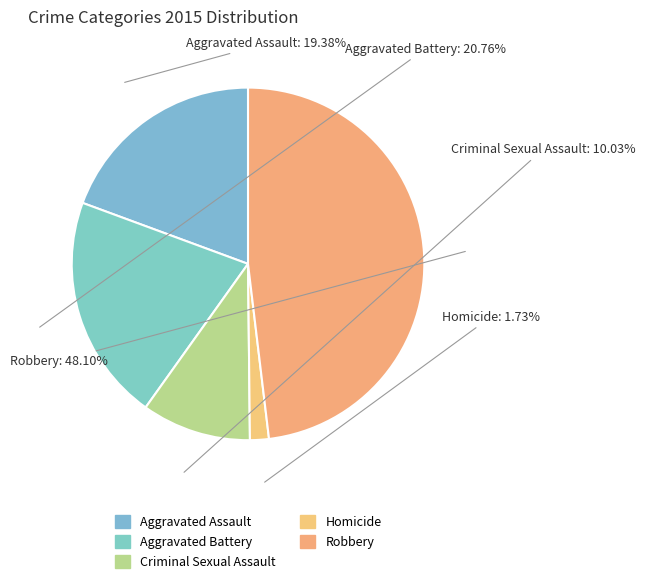

Count the number of slices in the pie.

5